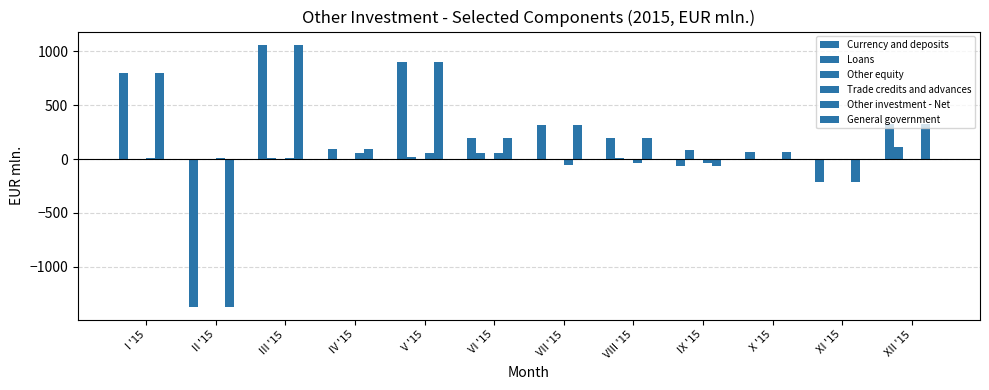

Which has a higher value, VII '15 or III '15?

III '15